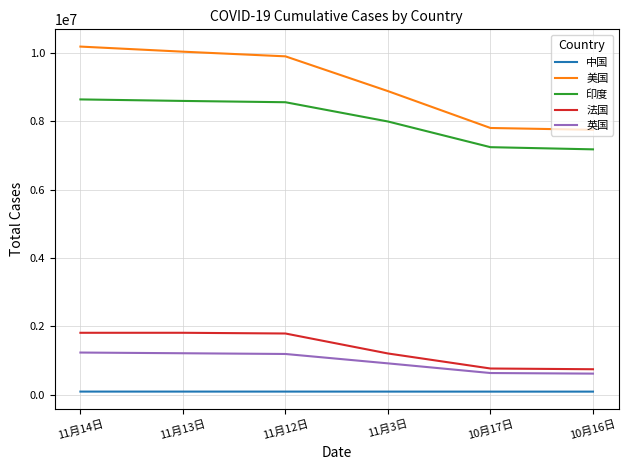

What position from the right is 10月16日?

1